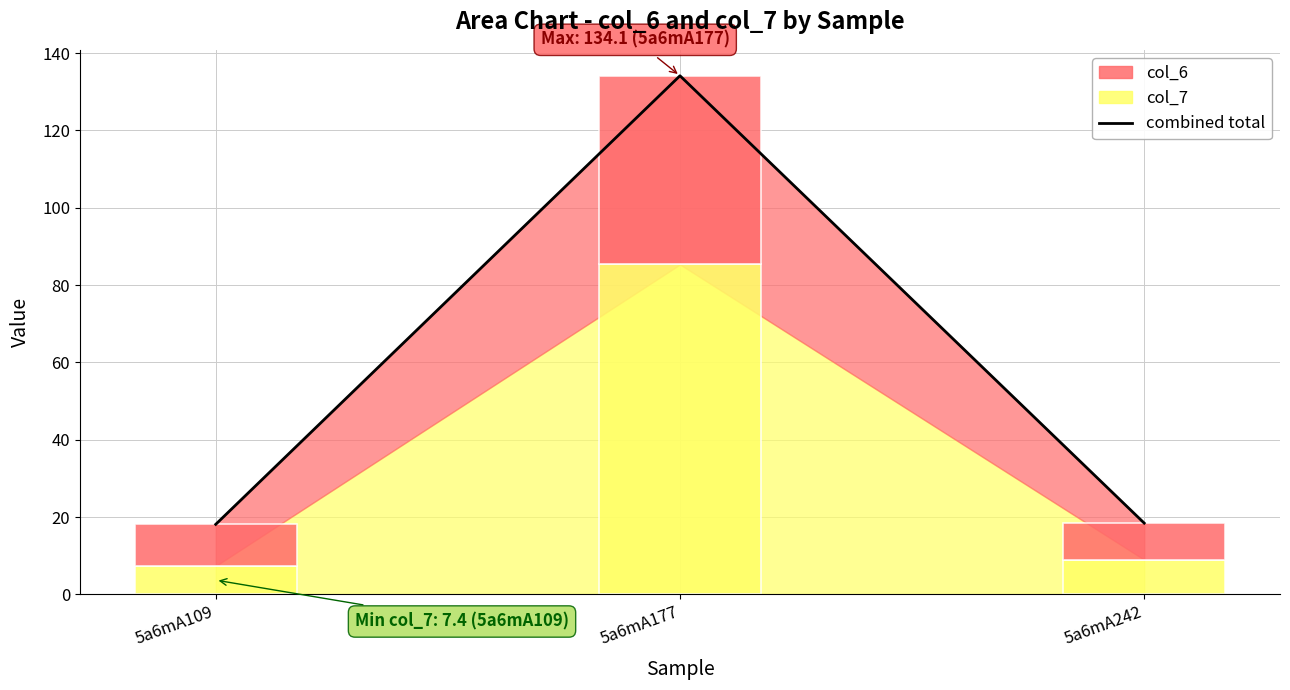

What is the value of the 1st bar from the left?

18.1